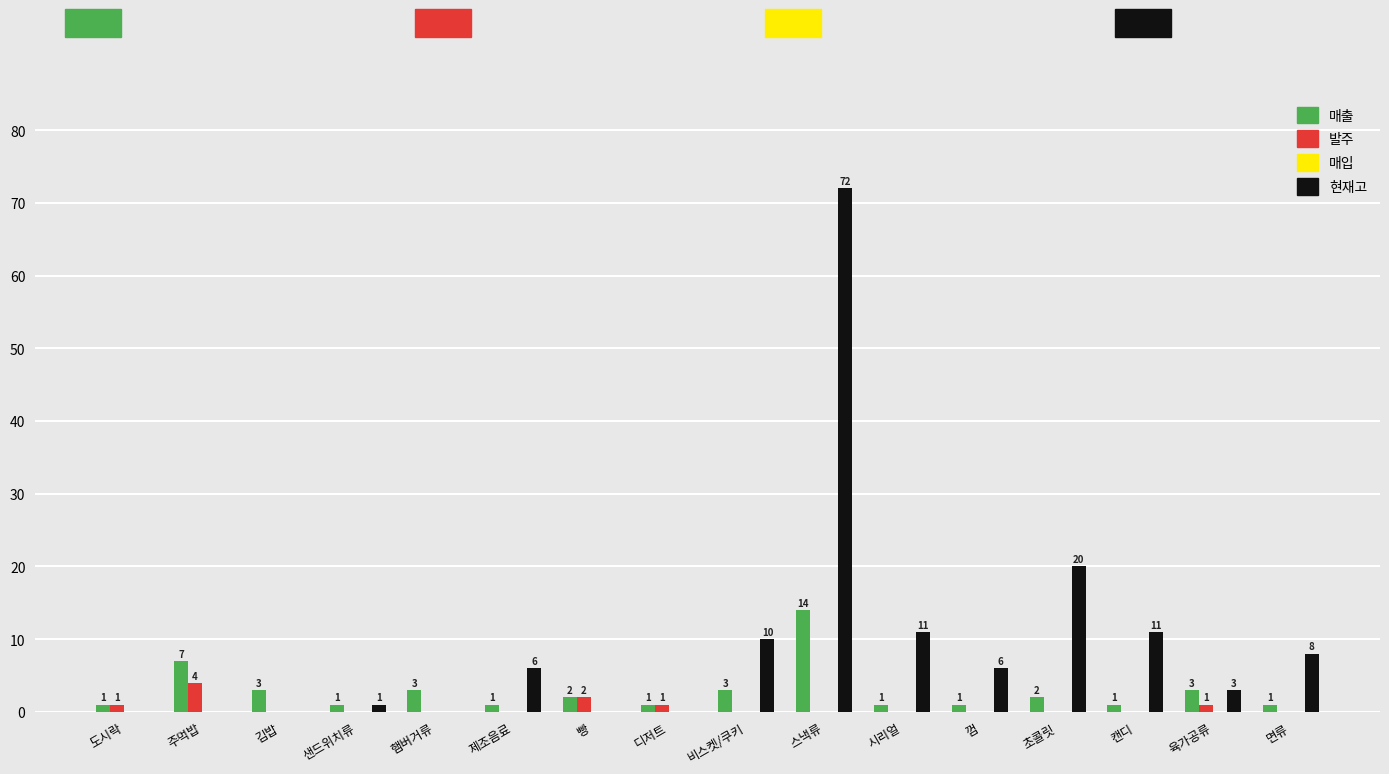

How many data points does each series have?

16